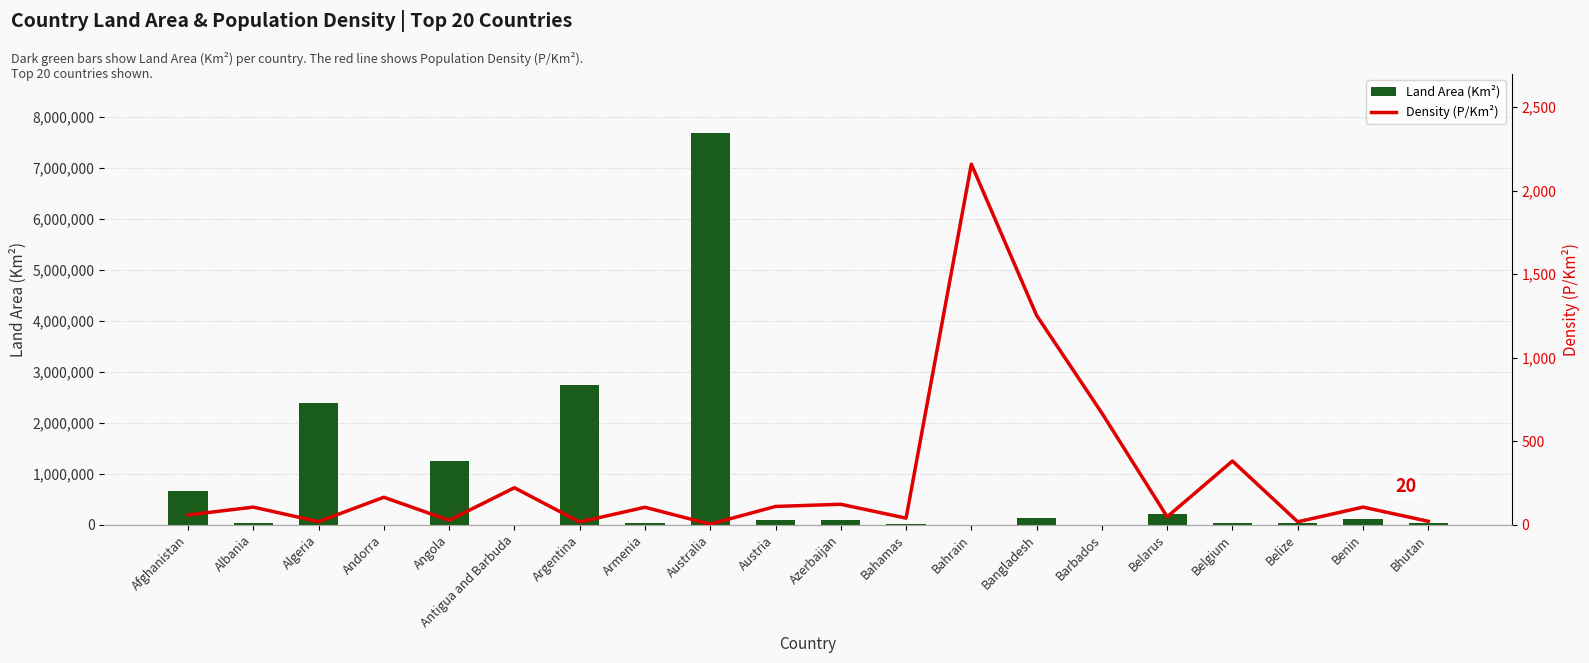

Does the chart contain stacked bars?

No